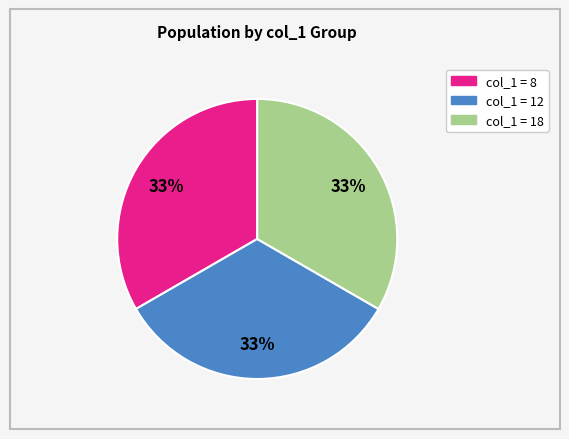

Is there a majority slice in this chart?

No